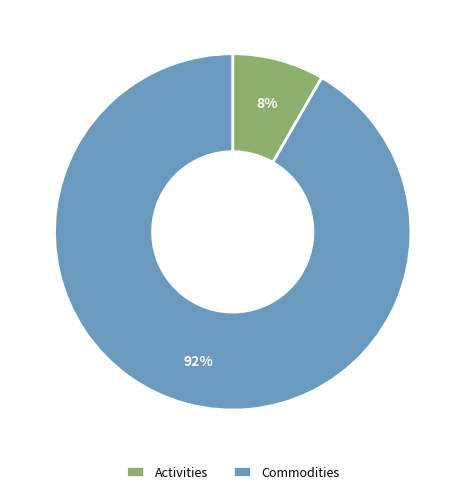

How many slices are in this pie chart?

2